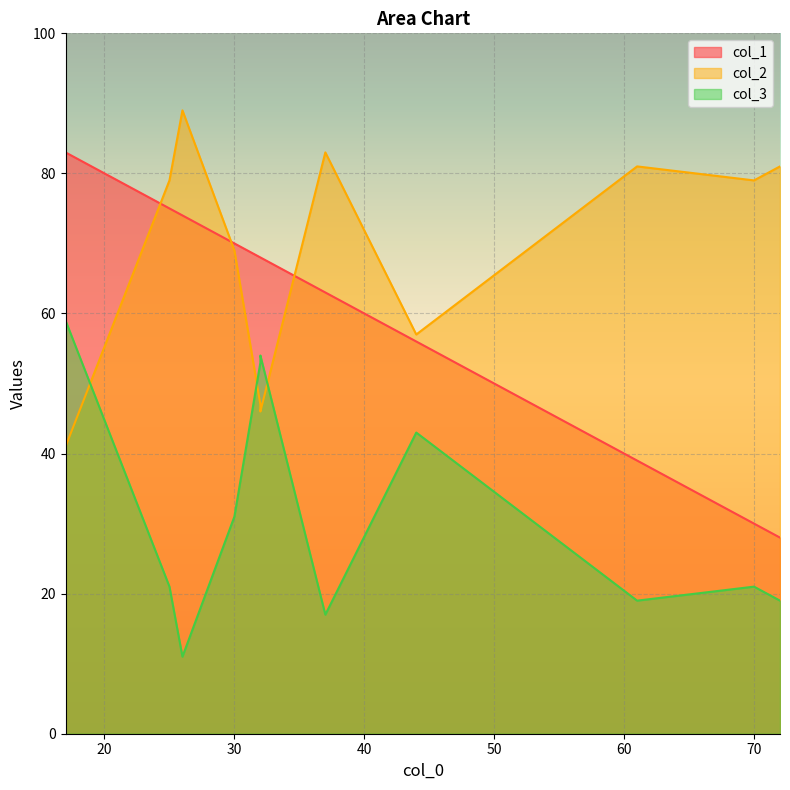

True or false: col_3 and col_1 cross at least once.

False